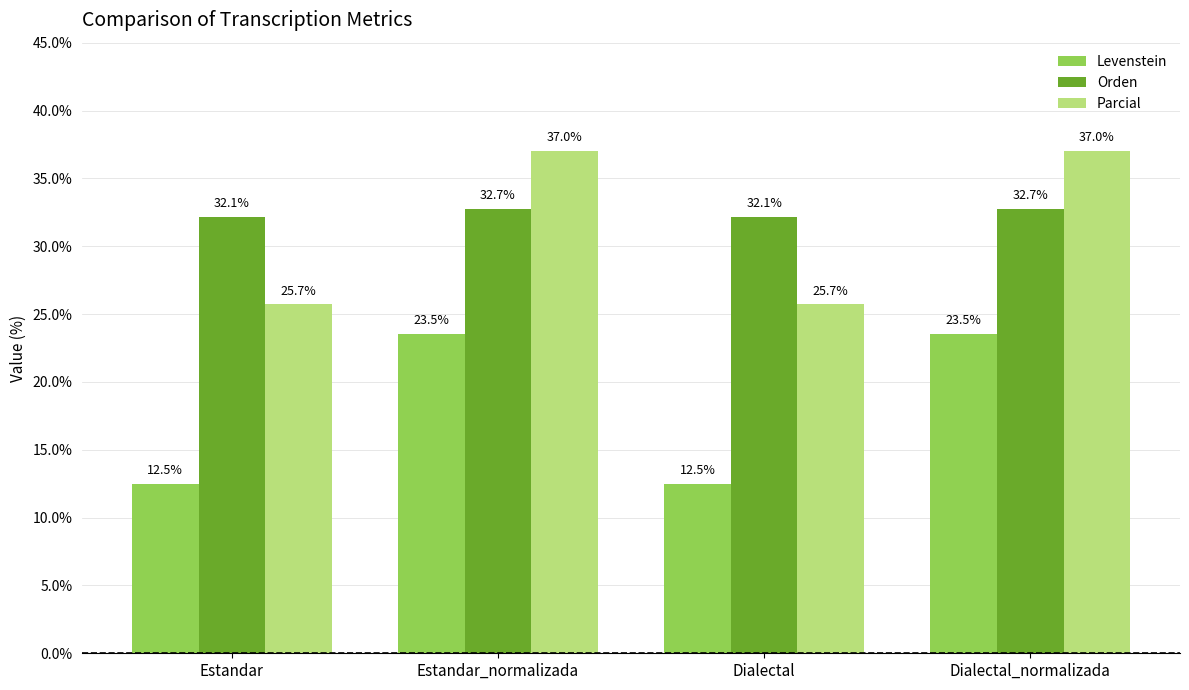

Reading left to right, list all the values displayed in this chart.

Levenstein: Estandar=12.5	Estandar_normalizada=23.5	Dialectal=12.5	Dialectal_normalizada=23.5
Orden: Estandar=32.1	Estandar_normalizada=32.7	Dialectal=32.1	Dialectal_normalizada=32.7
Parcial: Estandar=25.7	Estandar_normalizada=37.0	Dialectal=25.7	Dialectal_normalizada=37.0